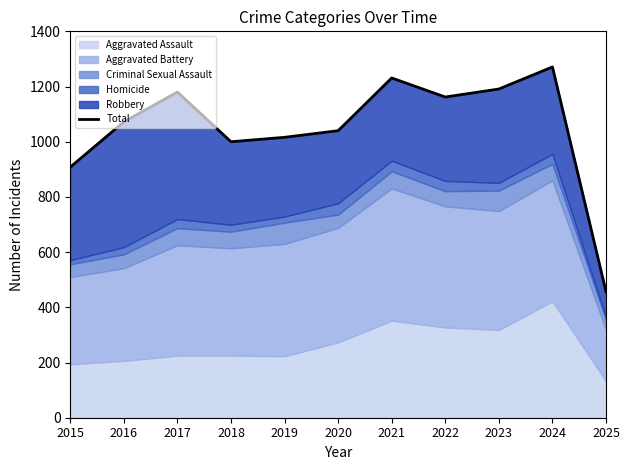

Rank the categories by value from lowest to highest.

2025, 2015, 2018, 2019, 2020, 2016, 2022, 2017, 2023, 2021, 2024